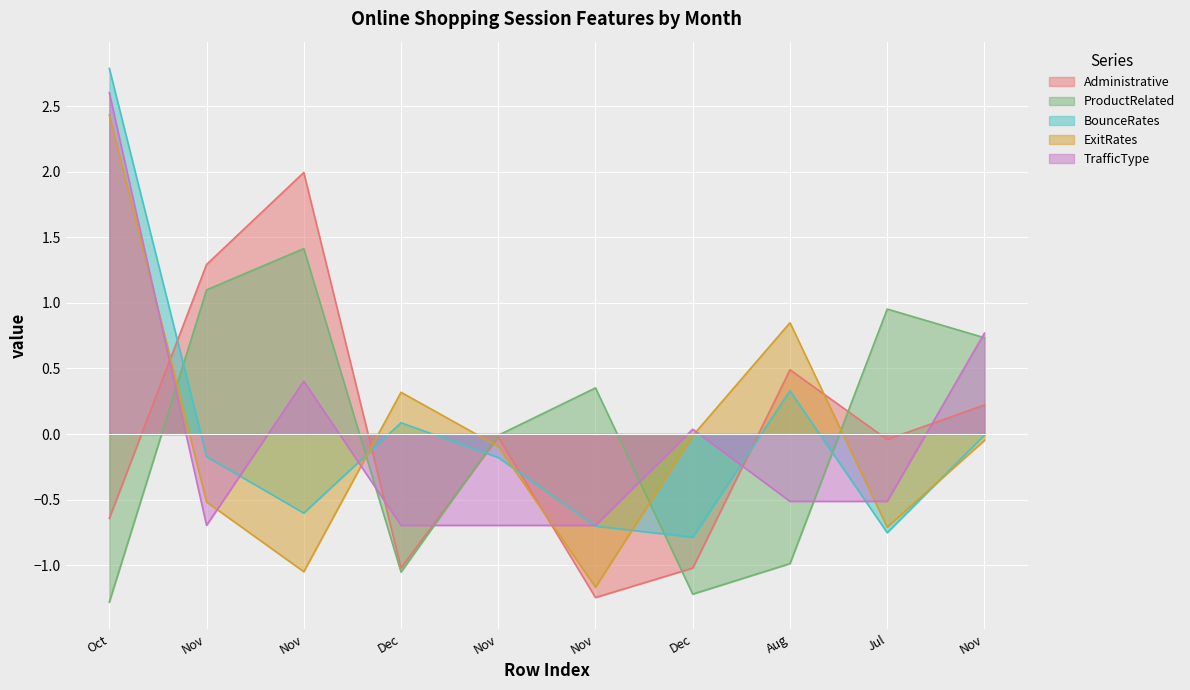

After their last crossing, which series has the higher values: ProductRelated or TrafficType?

TrafficType